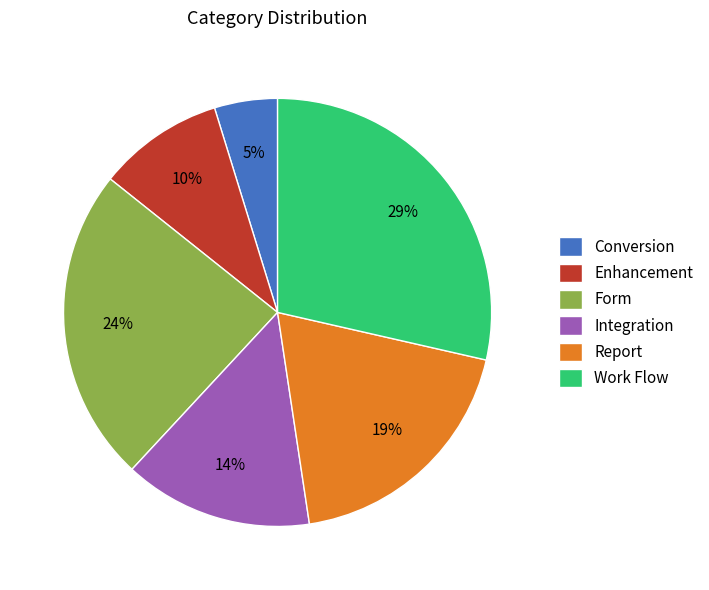

Is Conversion the majority of the pie?

No